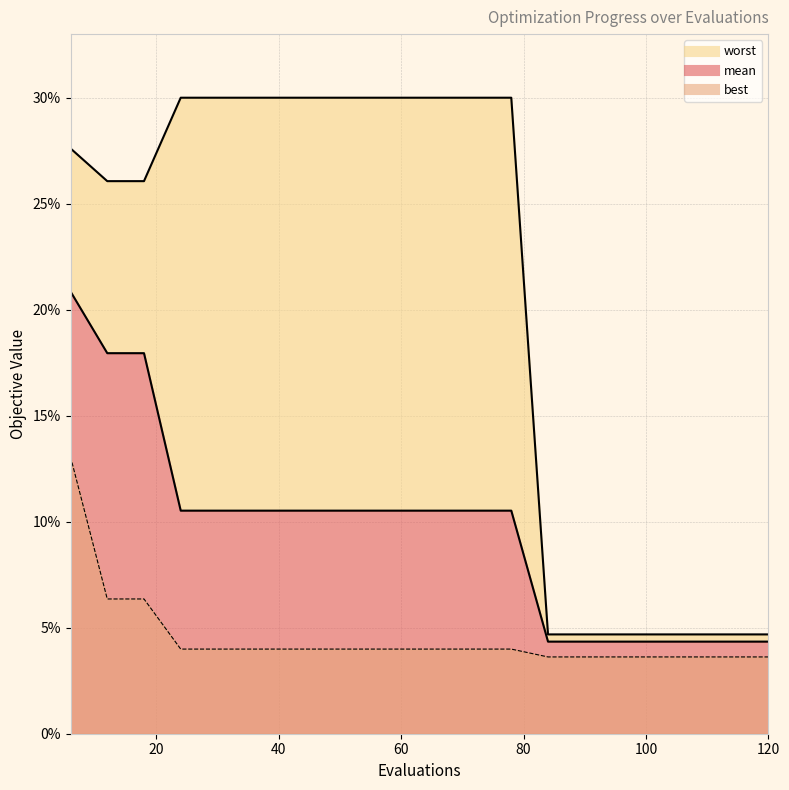

Which series has the largest total across all categories?

worst